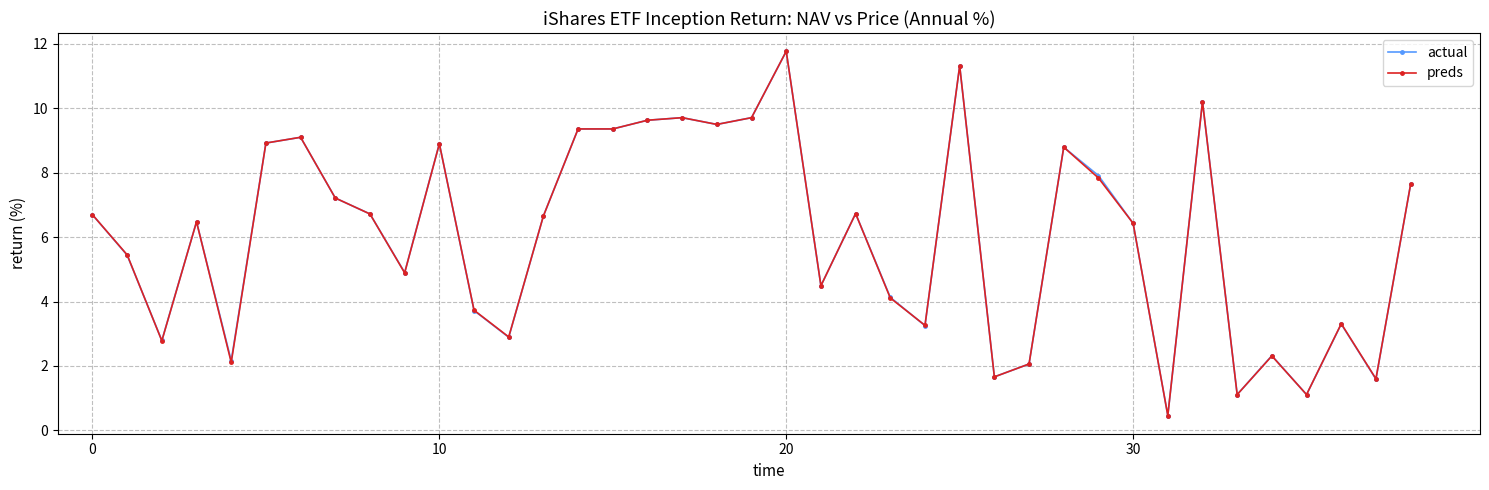

What is the maximum value shown in the chart?

11.8